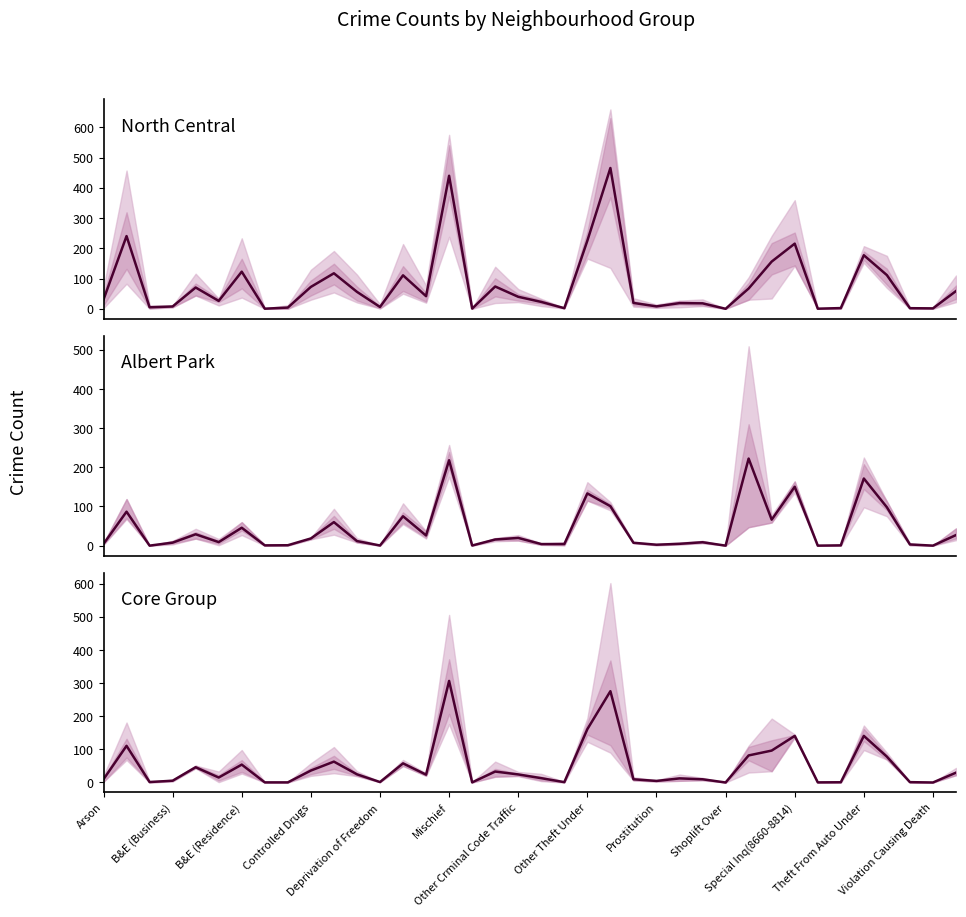

Where is Core Group mean nearest to the value 153?

Other Theft Under